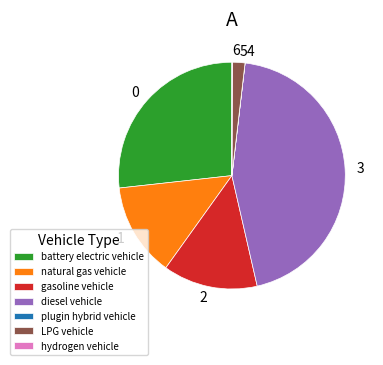

Which category has the biggest portion of the pie?

diesel vehicle